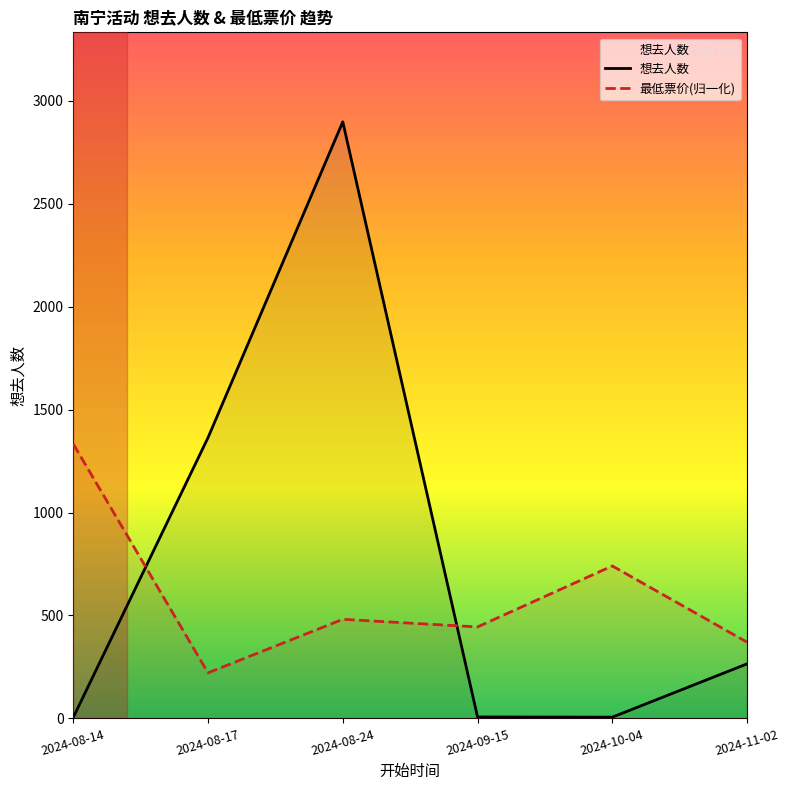

What is the sum of all 想去人数 values?

4545.0